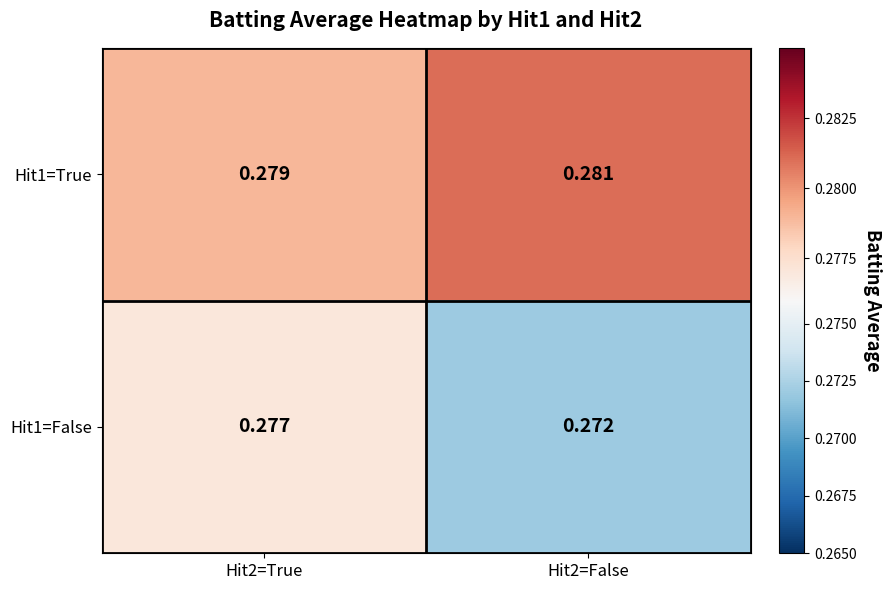

Is the value of Hit1=True at Hit2=True greater than the value of Hit1=False at Hit2=False?

Yes